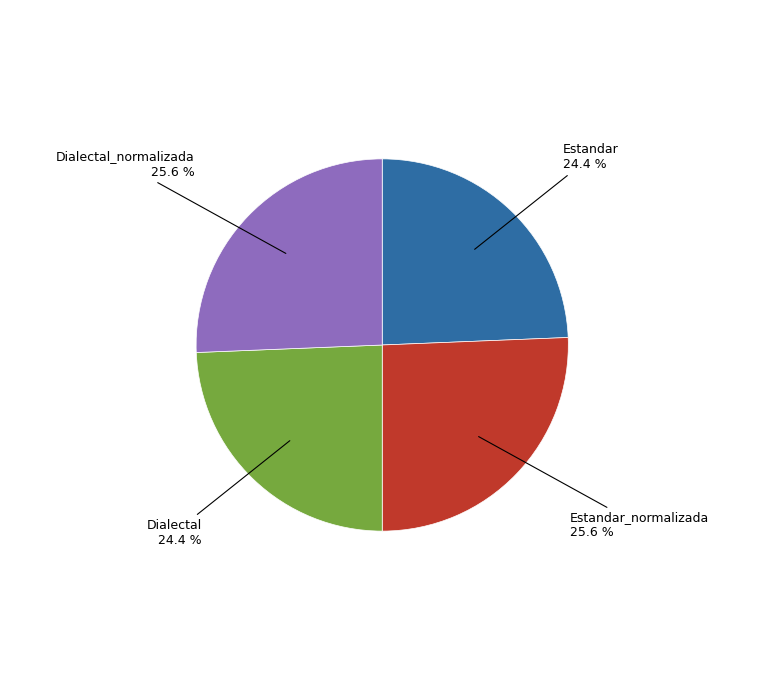

Between Estandar and Dialectal_normalizada, which is larger?

Dialectal_normalizada